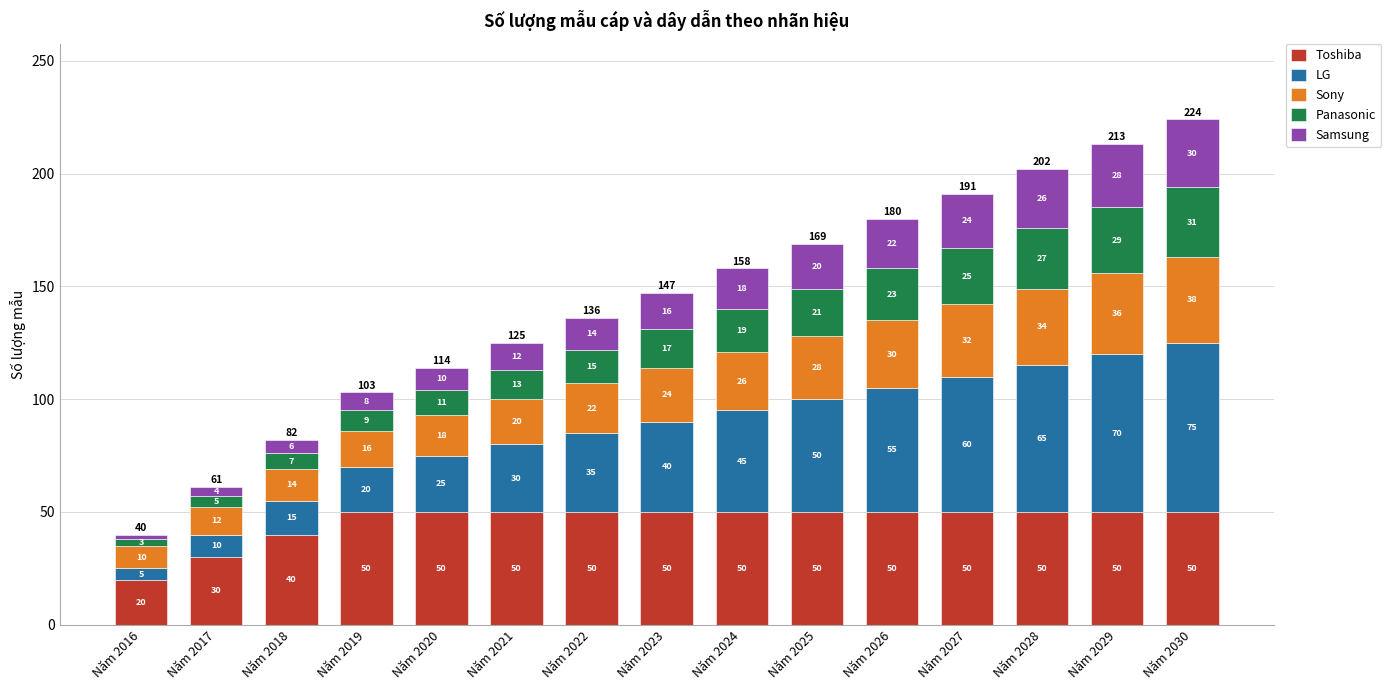

What value does the Toshiba series have at Năm 2027?

50